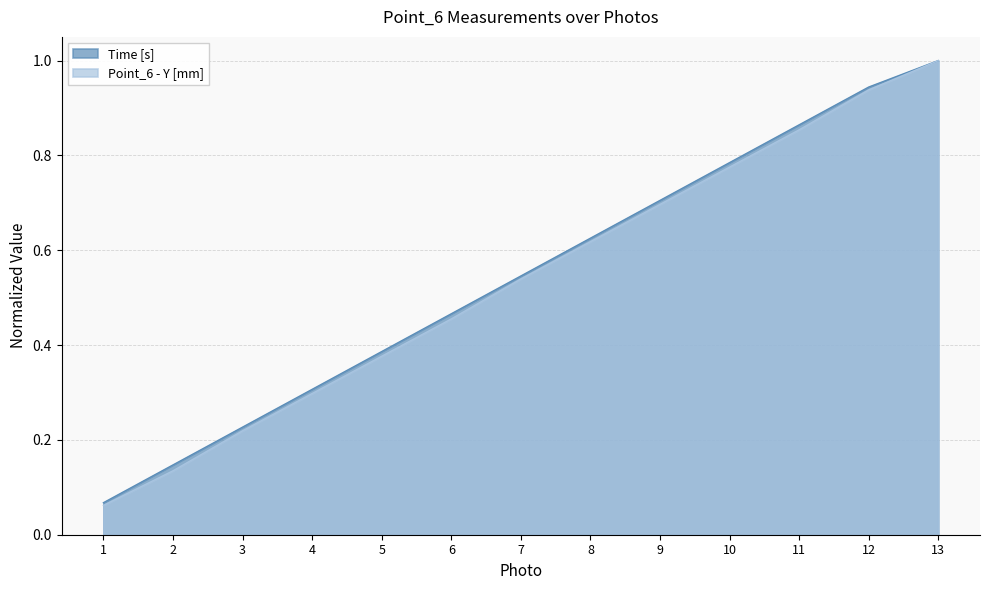

Does the chart display data point markers on the line(s)?

No